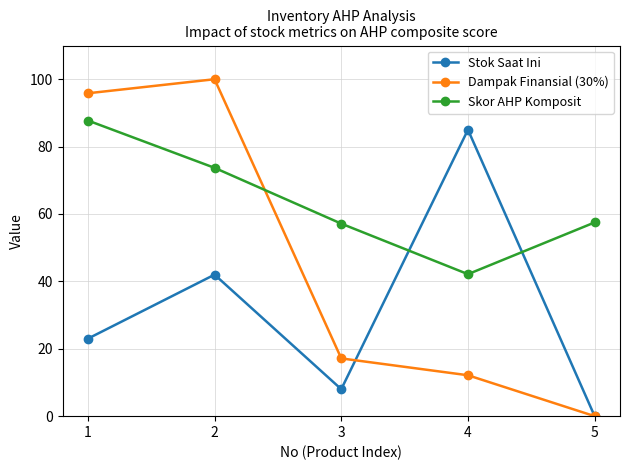

What is the total value across all series at 4?

139.3